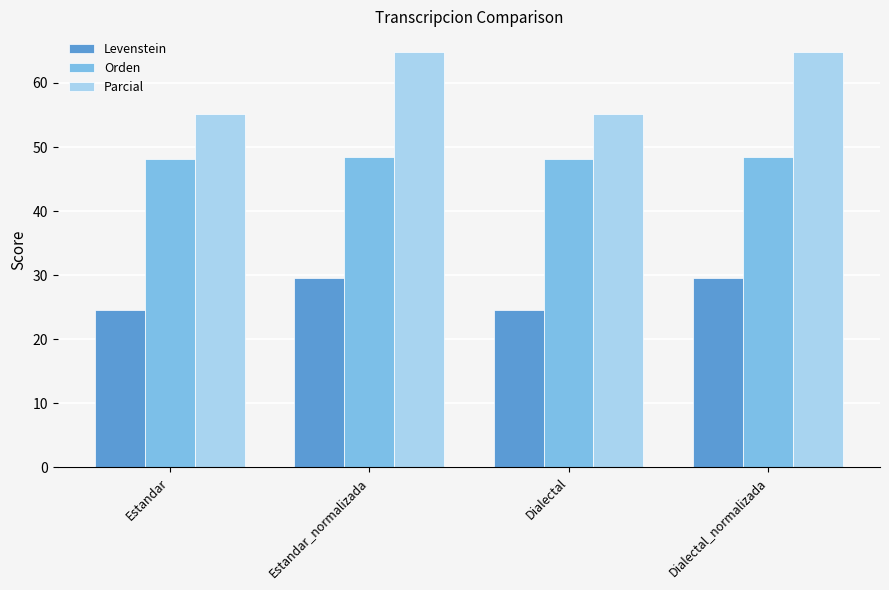

How many bars are there in total?

12